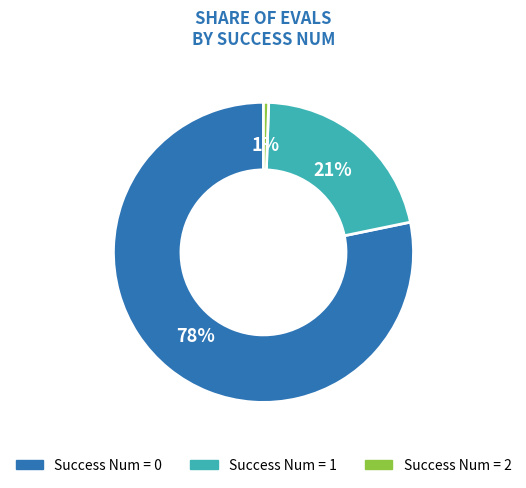

Which category has the biggest portion of the pie?

Success Num = 0